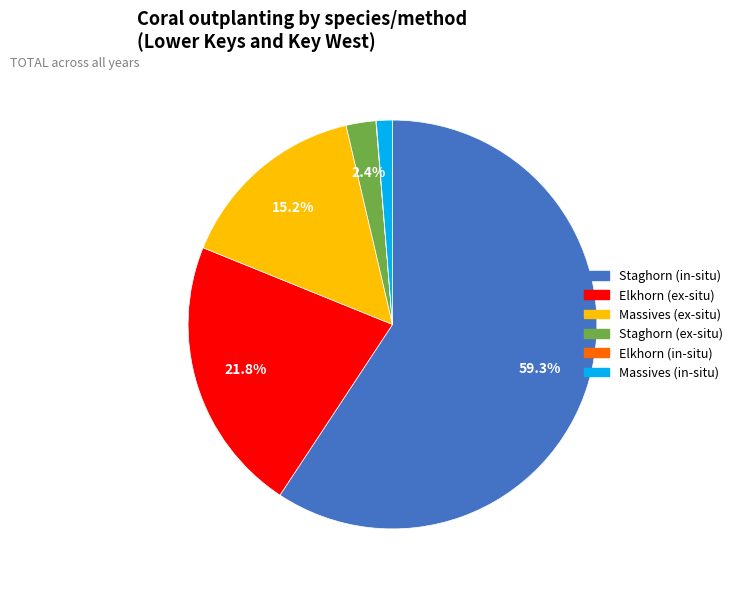

Do Staghorn (in-situ) and Elkhorn (ex-situ) together represent more than half of the pie?

Yes